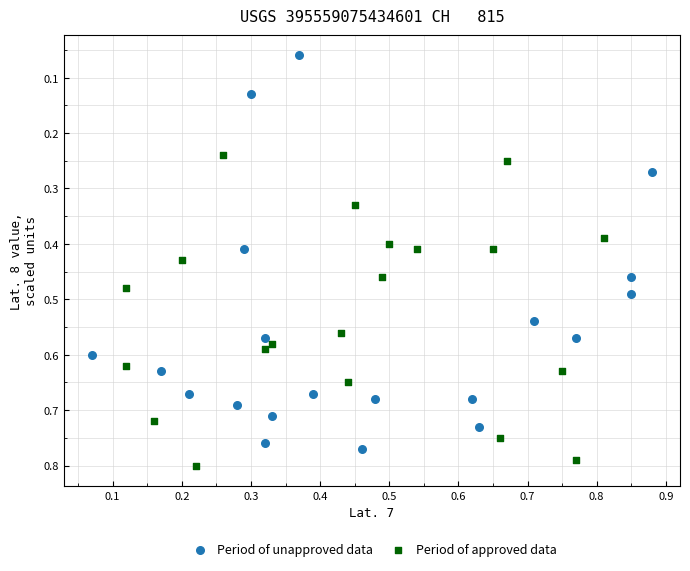

Which series reaches the minimum Y coordinate?

Period of unapproved data